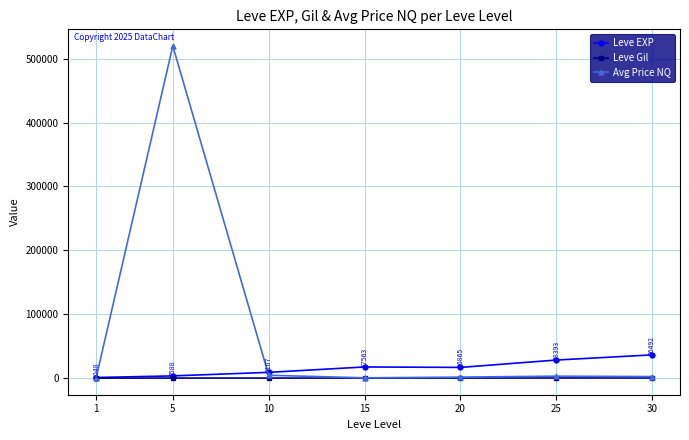

Is this an area chart (filled region under the line)?

No